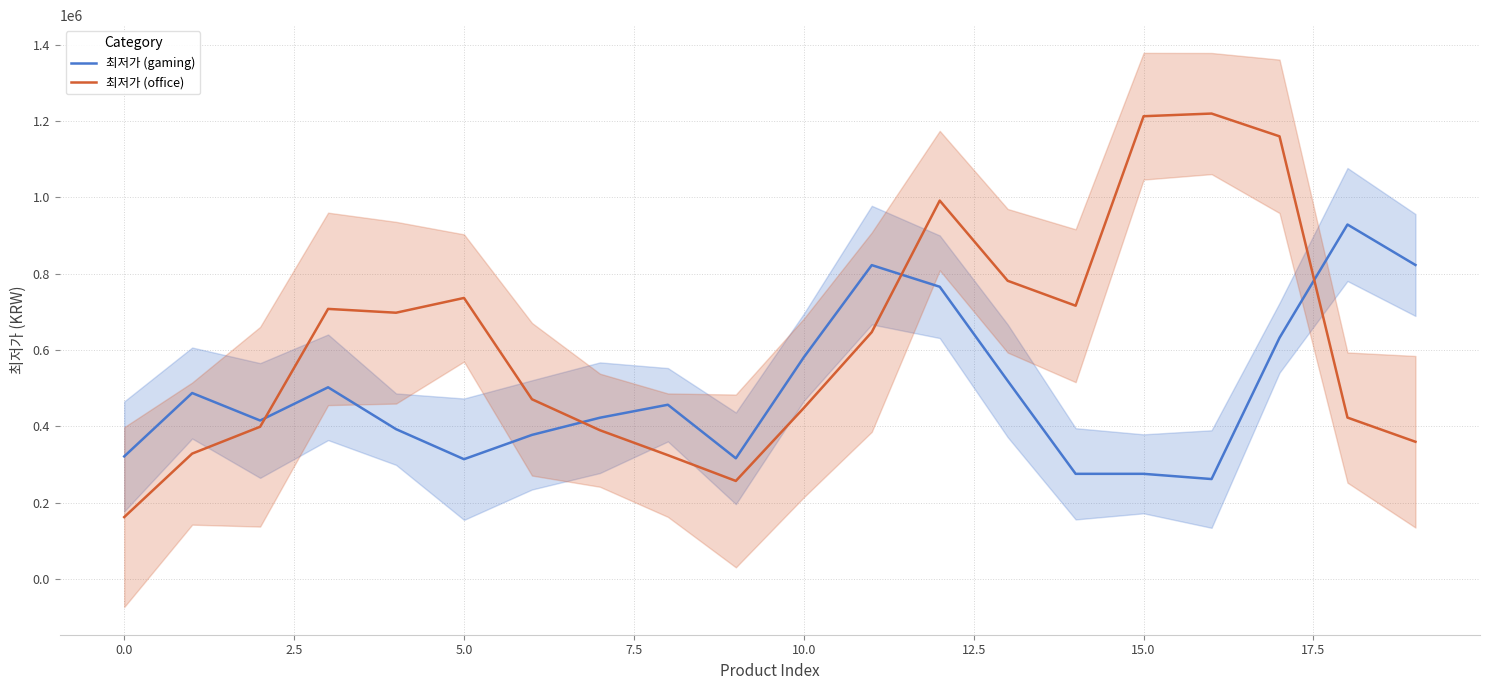

What is the lowest value of the 최저가 (office) series?

162333.3